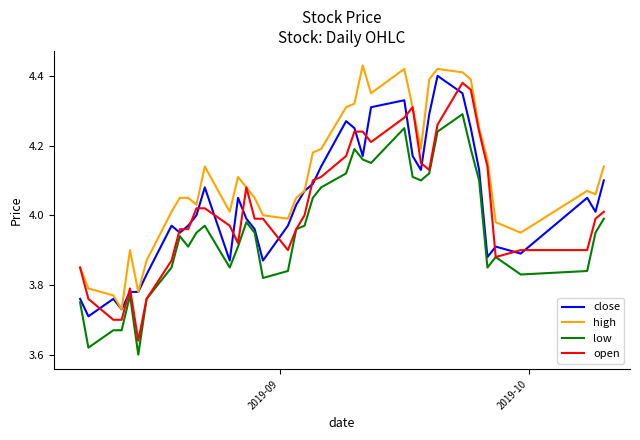

Which series has the largest total across all categories?

high